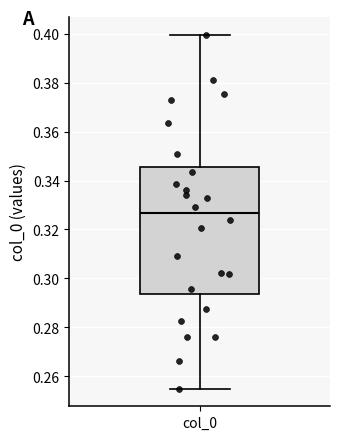

Where does the lower whisker of the box for col_0 end on the y-axis? The values are not printed on the chart, so give them approximately, as read against the axis.

0.254